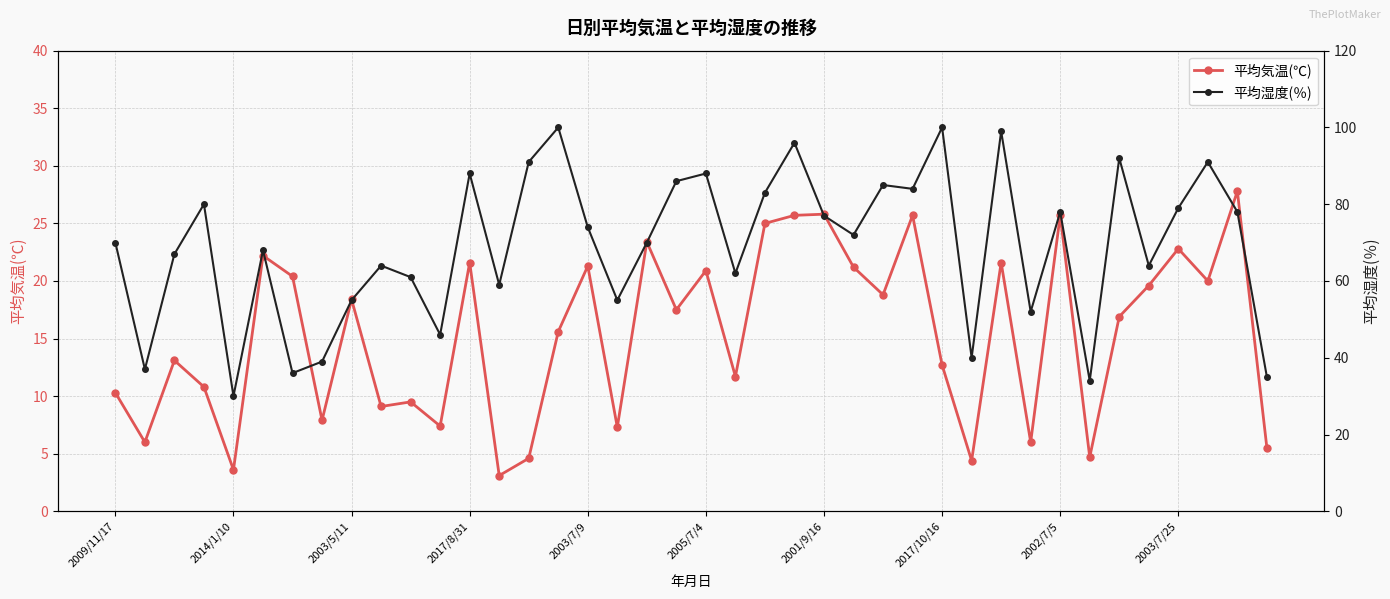

The 平均気温(℃) series shows 22.8 at 2003/7/25. True or false?

True